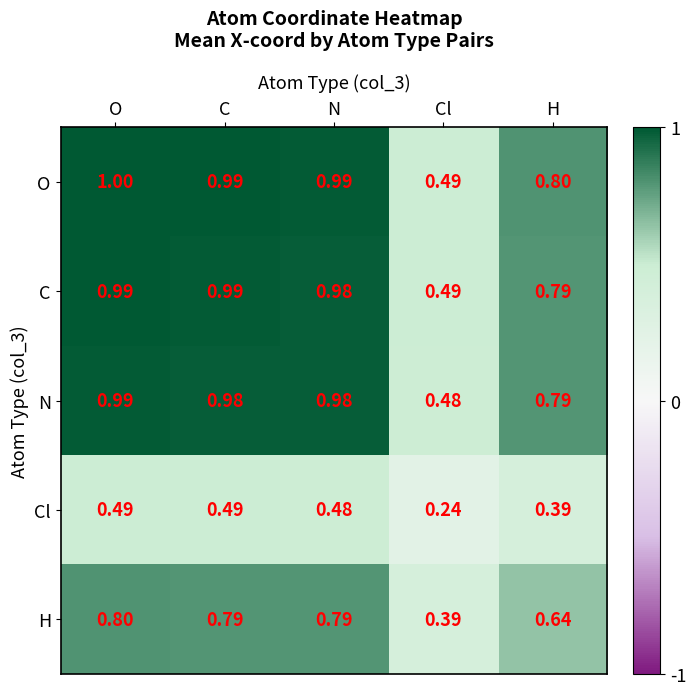

At which label does H reach its peak?

O